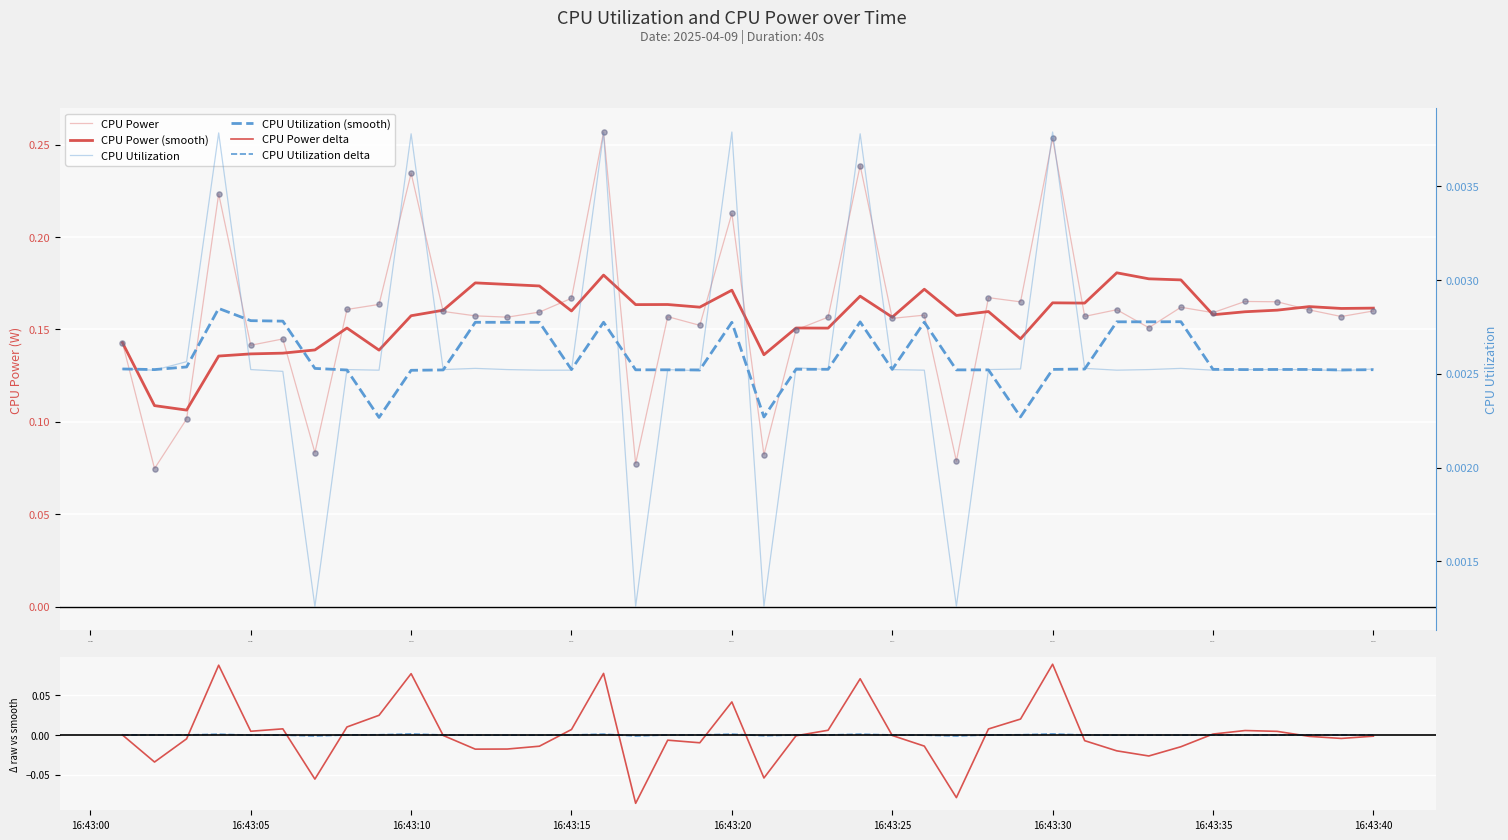

Which series has the largest total across all categories?

CPU Power